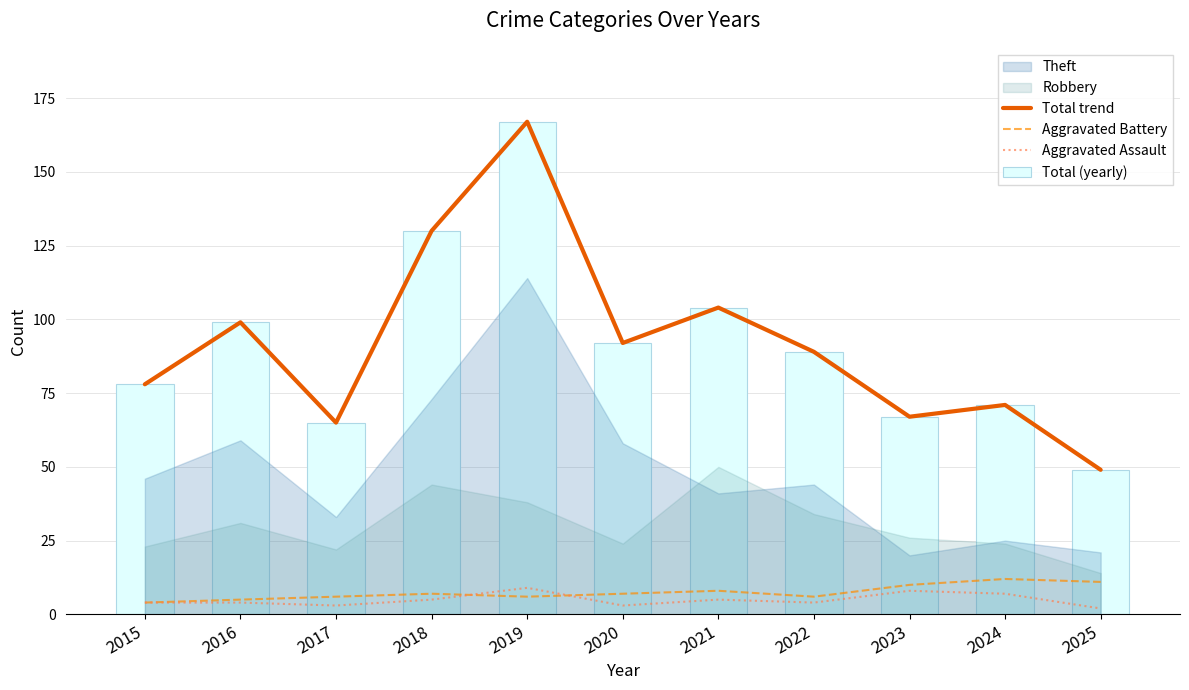

The value of Total trend at 2024 is 71. True or false?

True